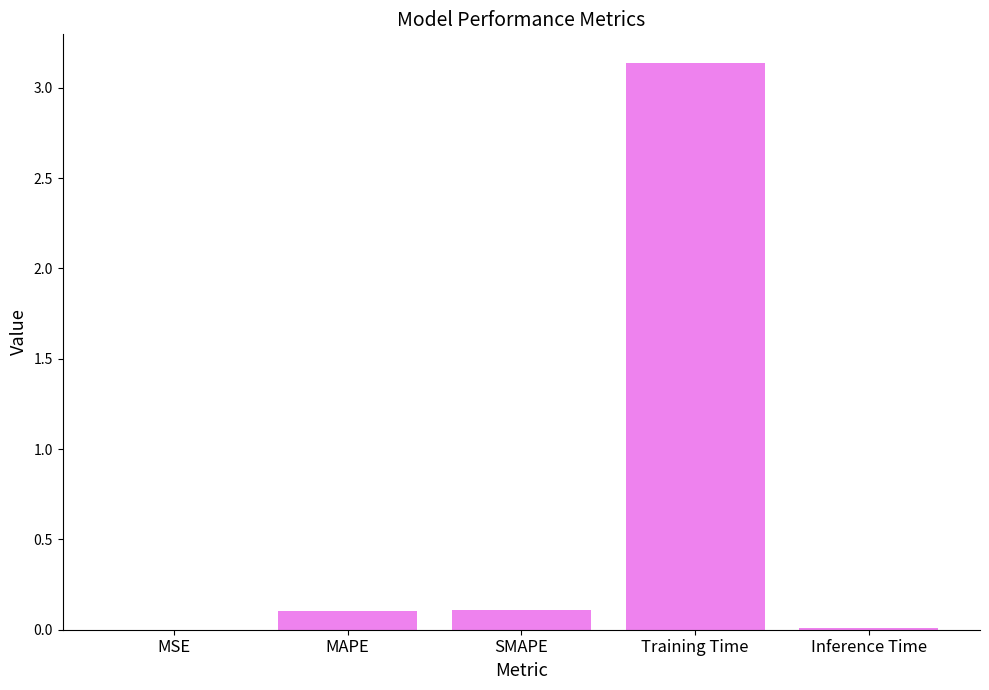

At which category does the chart reach its peak across all series?

Training Time